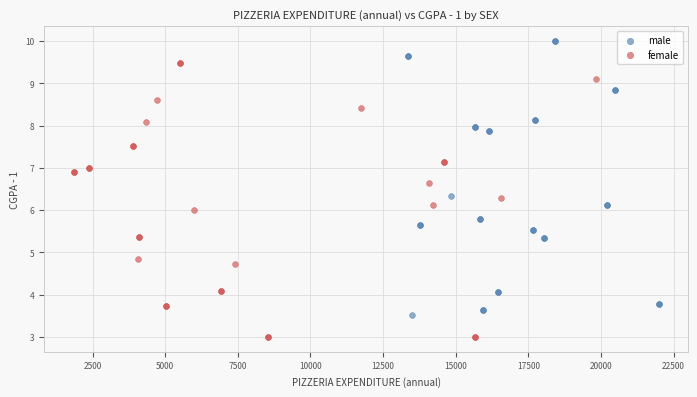

Which series contains the lowest Y value?

female